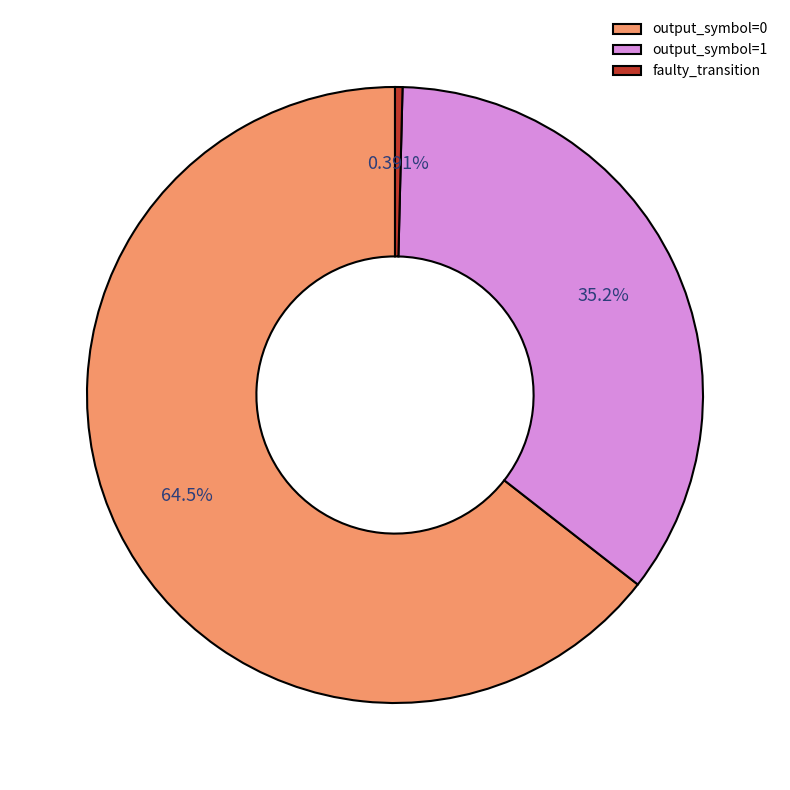

Is there any slice that represents more than half of the pie?

Yes